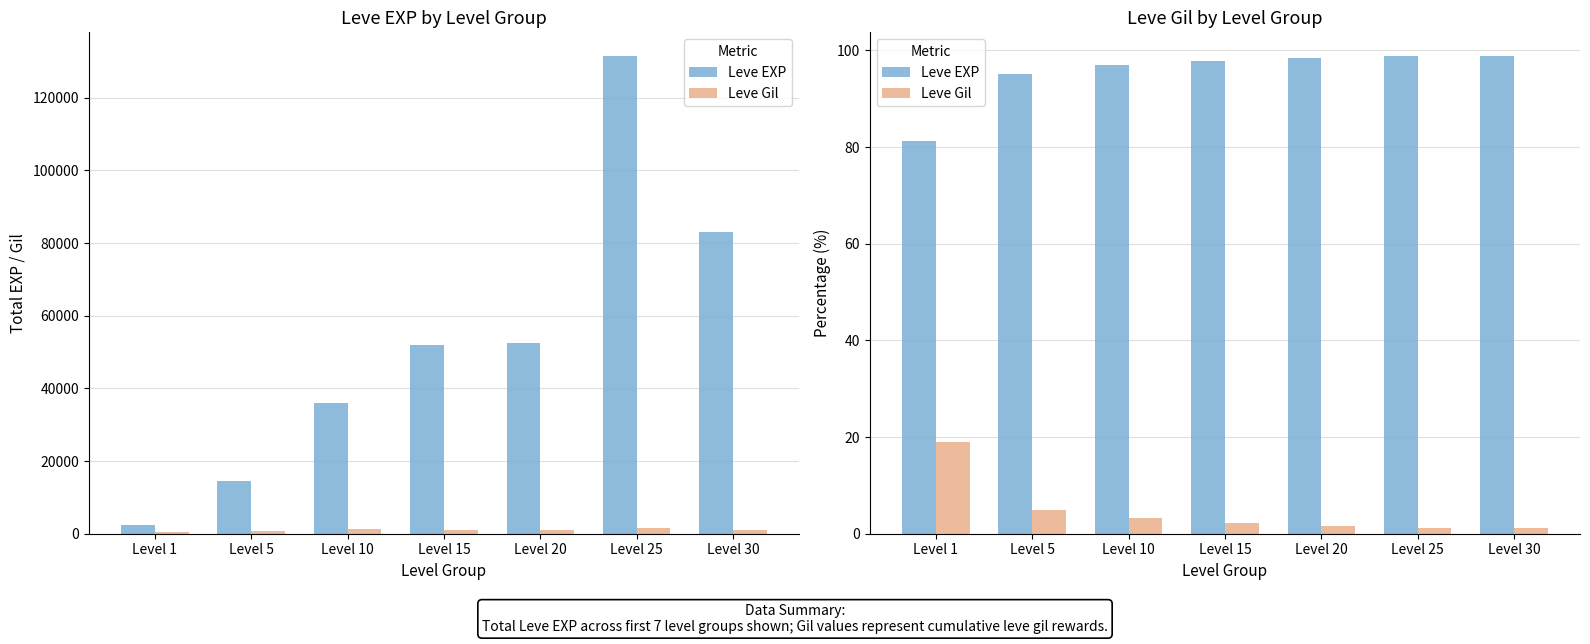

What is the difference between the Leve EXP values at Level 15 and Level 25?

0.9